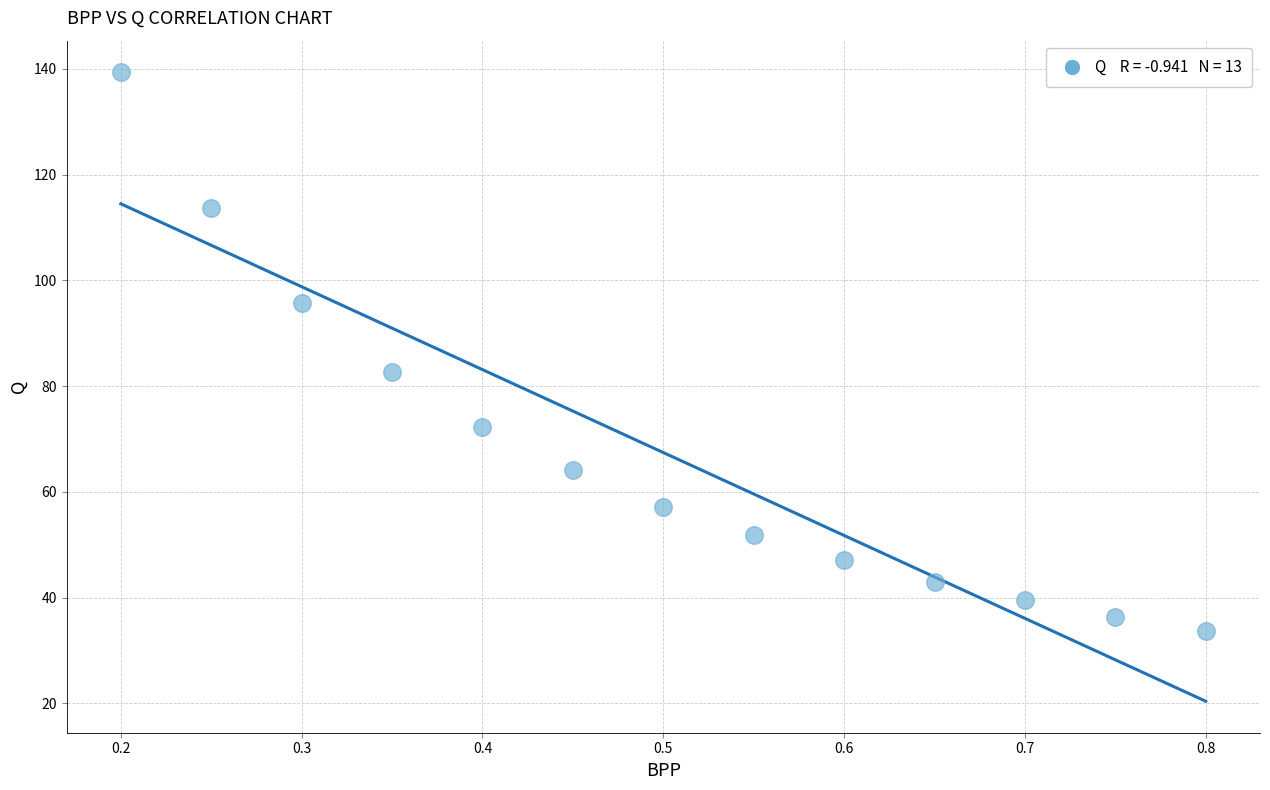

What is the range of X values (max minus min)?

0.6